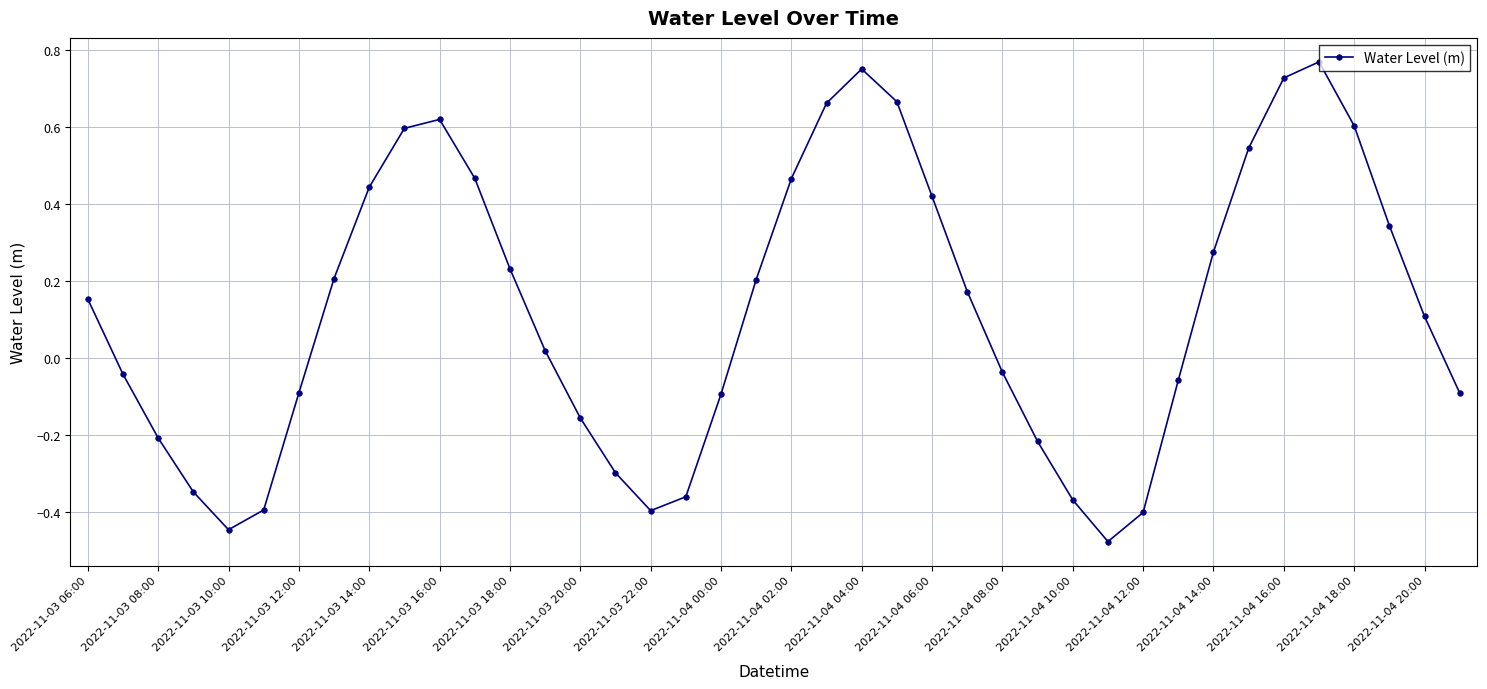

What is the difference between the maximum and minimum values?

1.2